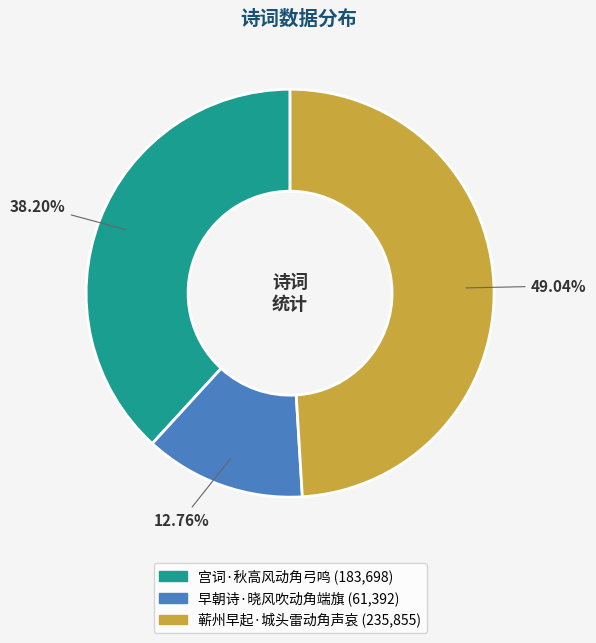

Is the sum of 蕲州早起·城头雷动角声哀 and 宫词·秋高风动角弓鸣 greater than half?

Yes